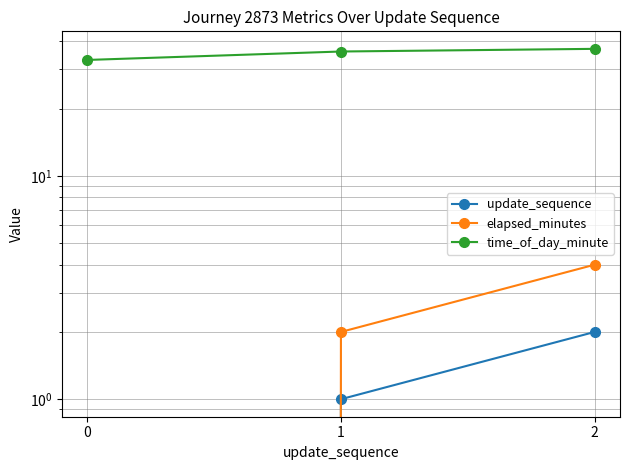

What is the average value of the time_of_day_minute series?

35